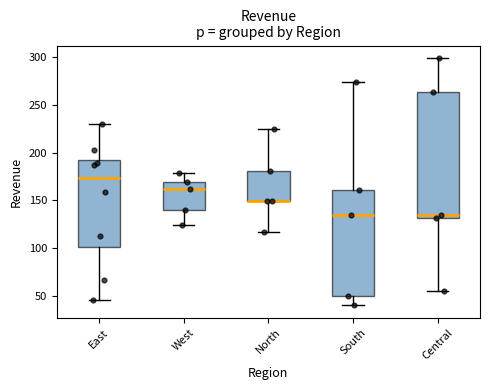

Where does the lower whisker of the box for West end on the y-axis? The values are not printed on the chart, so give them approximately, as read against the axis.

125